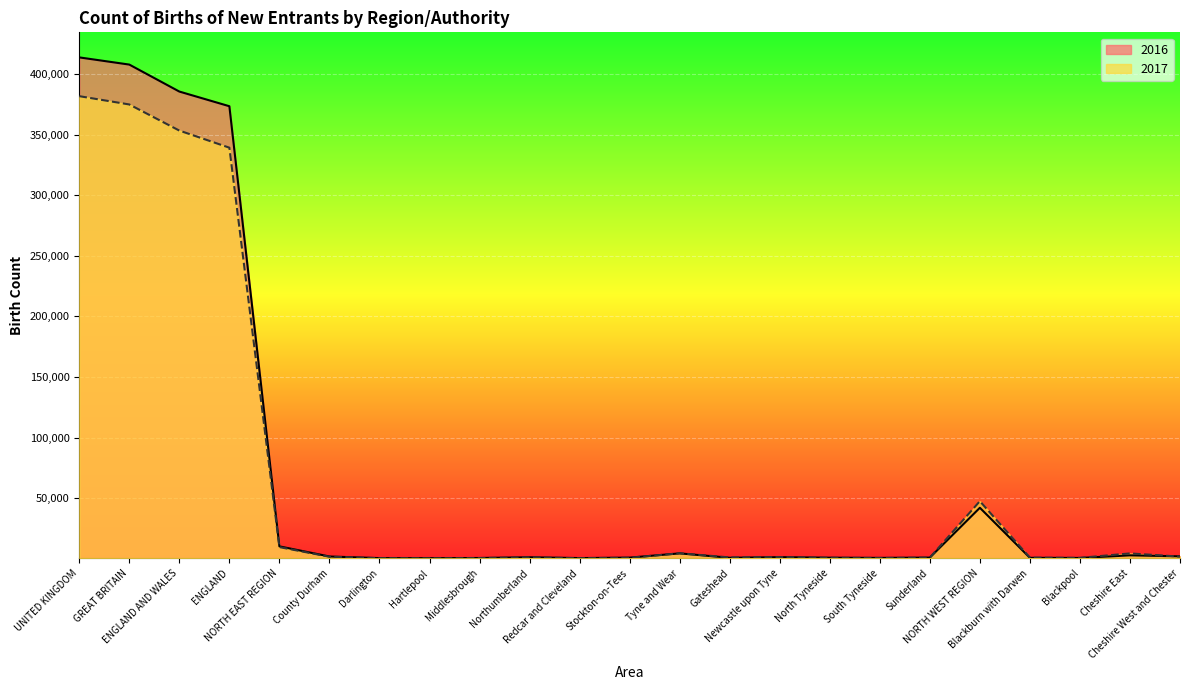

What is the sum of the 2016 values at UNITED KINGDOM and NORTH WEST REGION?

455935